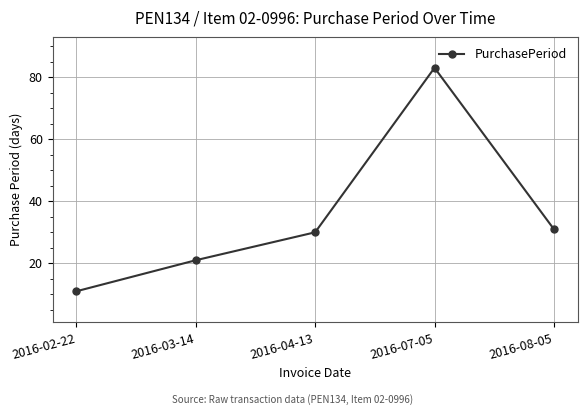

What is the average value?

35